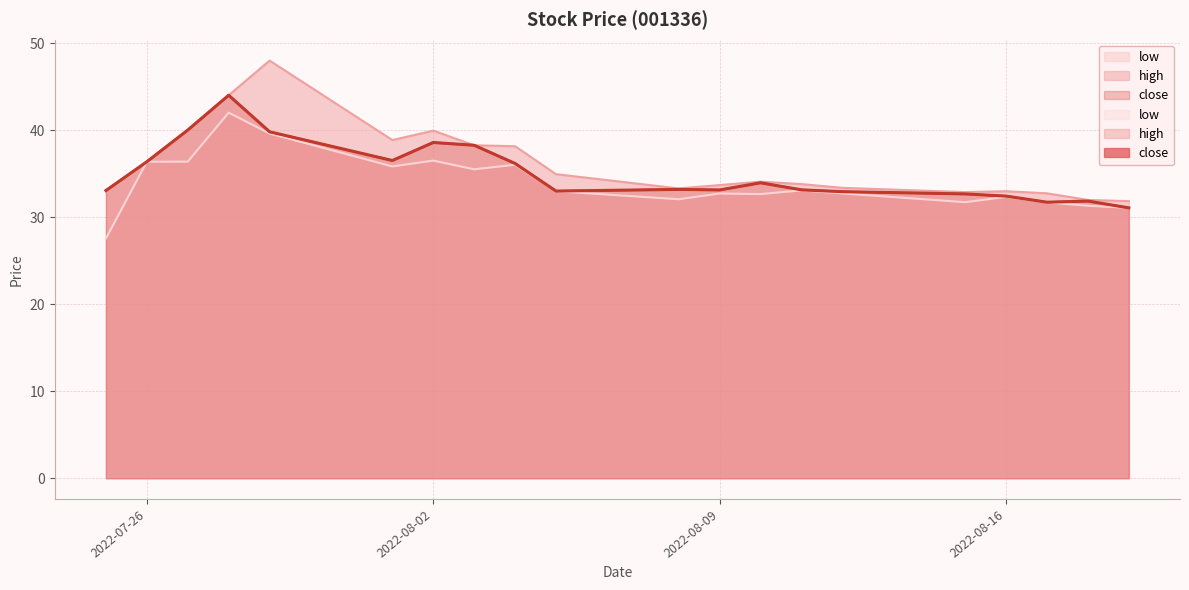

True or false: high and close cross at least once.

False